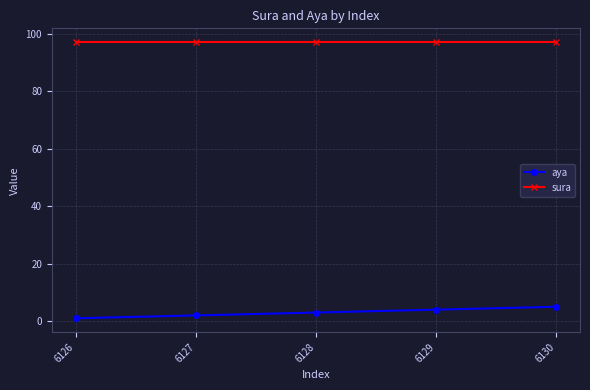

What are all the series names shown in the legend?

aya, sura